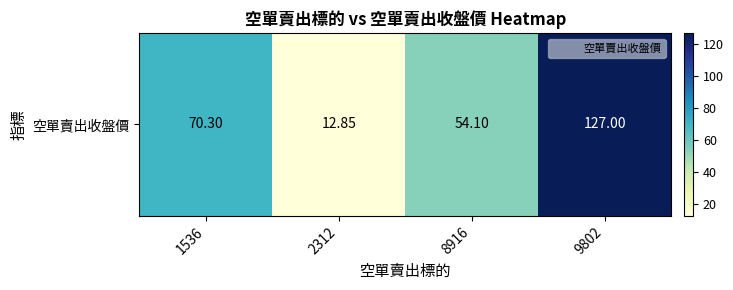

List the labels in order of value, smallest first.

2312, 8916, 1536, 9802